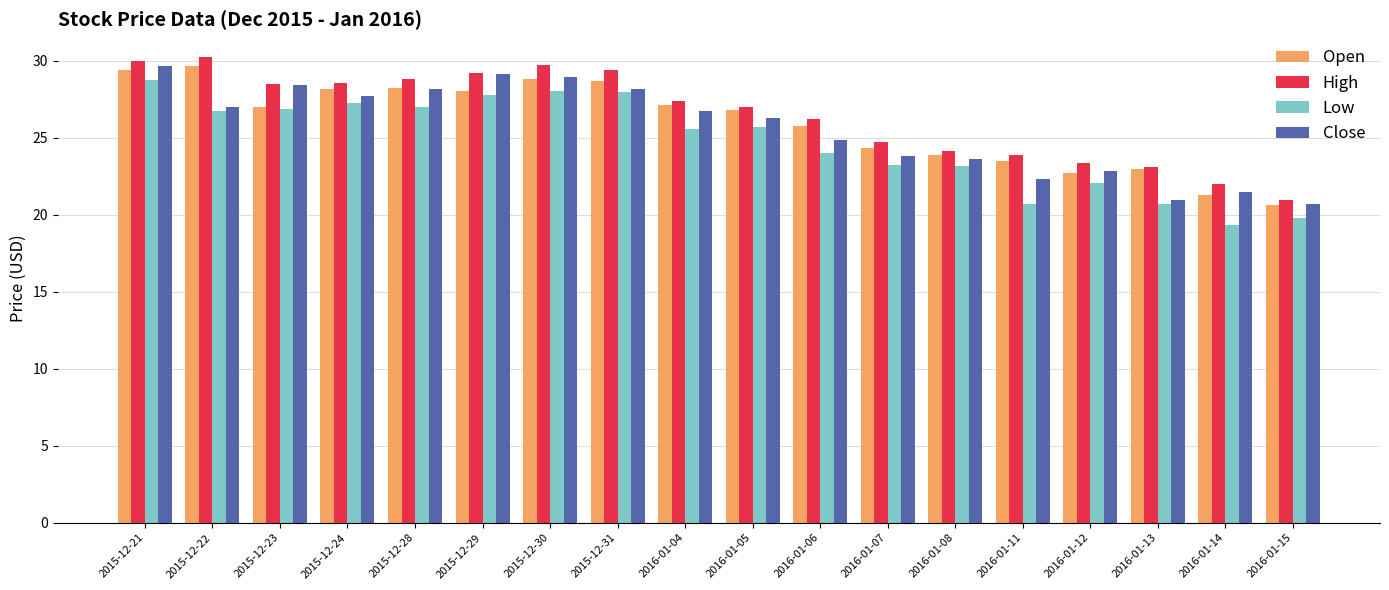

What value does the Open series have at 2016-01-07?

24.3